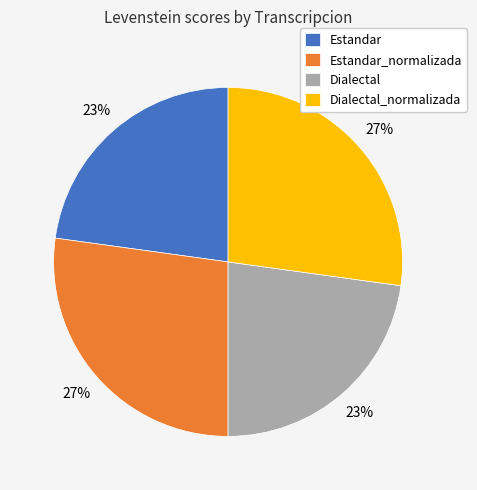

To the nearest percent, what is the combined percentage of Estandar_normalizada and Dialectal?

50%